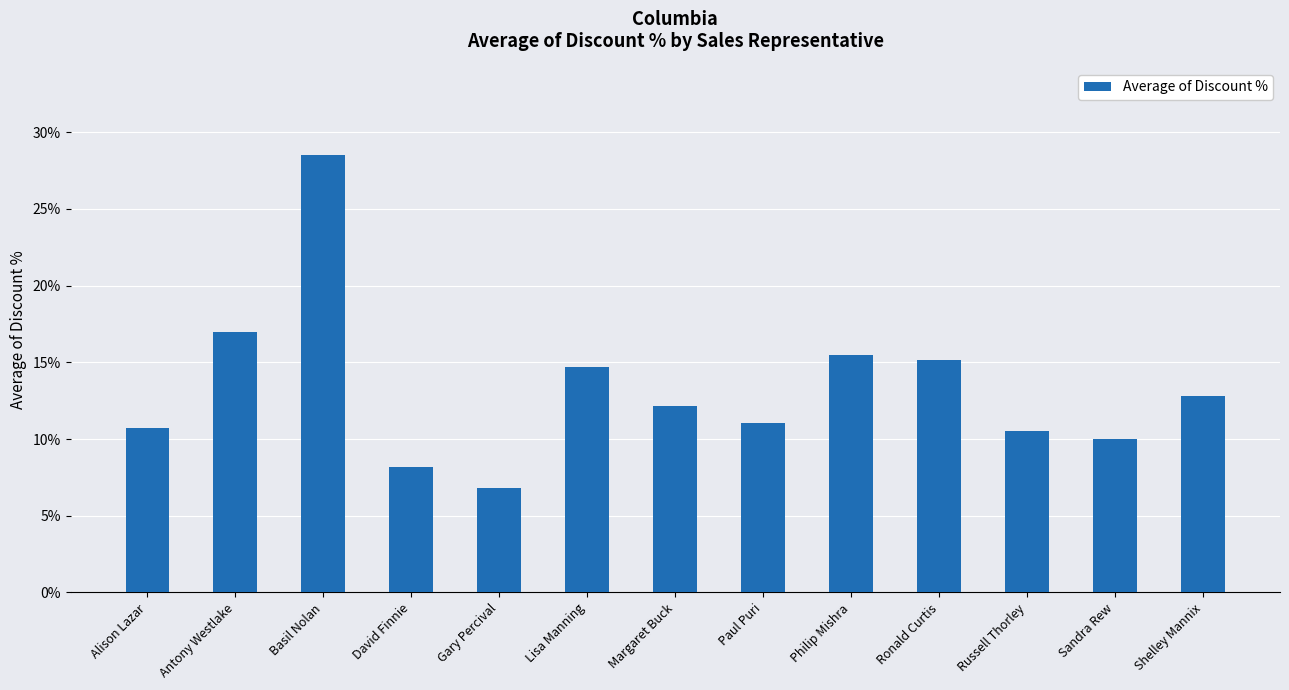

Between Basil Nolan and Sandra Rew, which is larger?

Basil Nolan